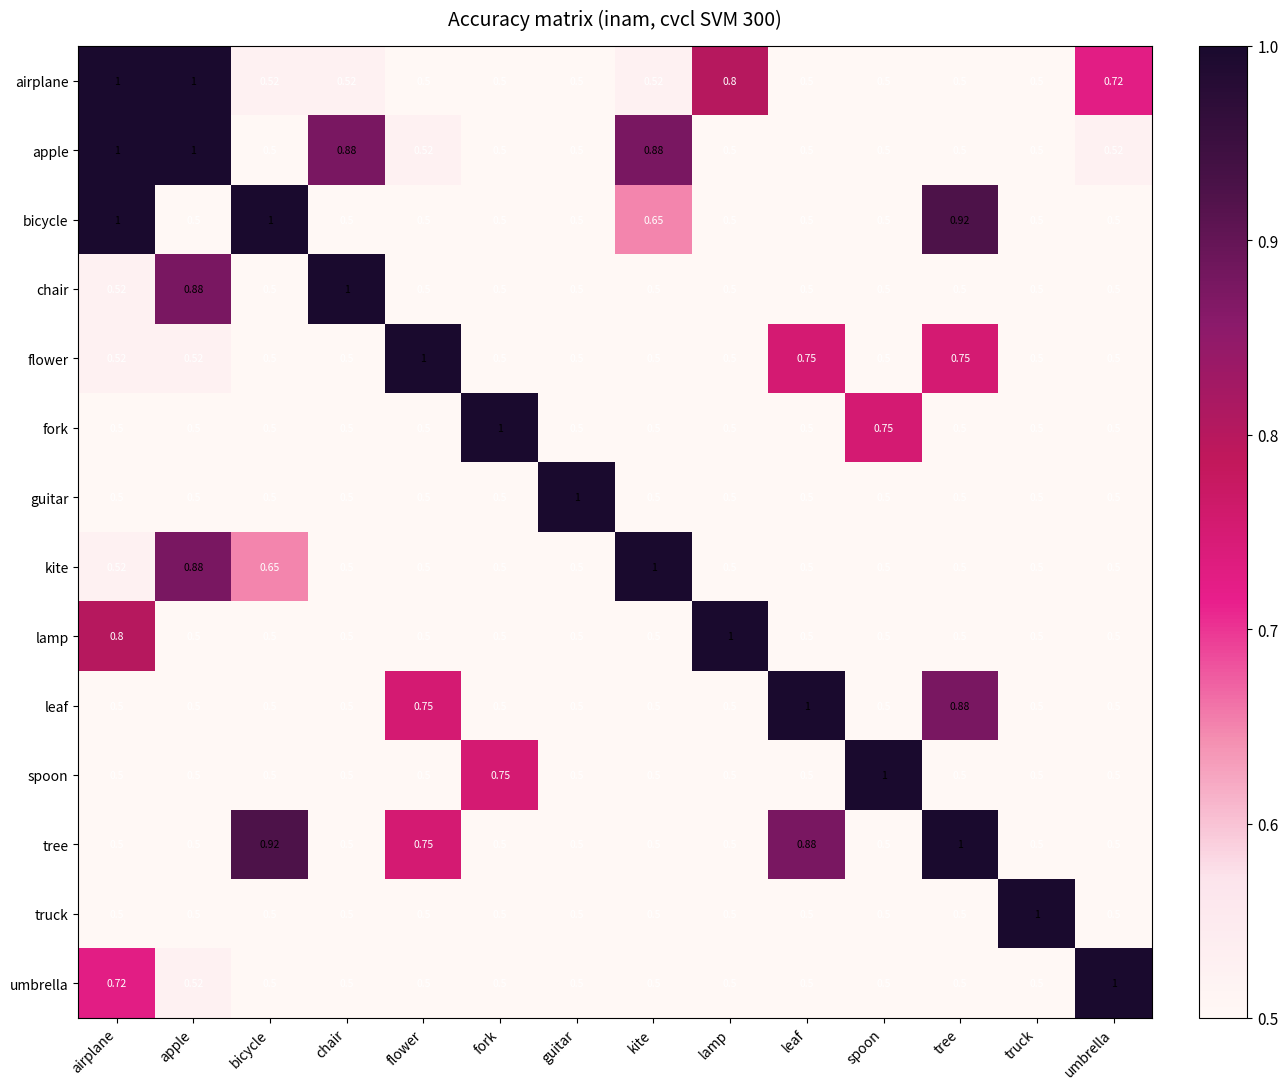

Is the value of bicycle at kite greater than the value of spoon at lamp?

Yes